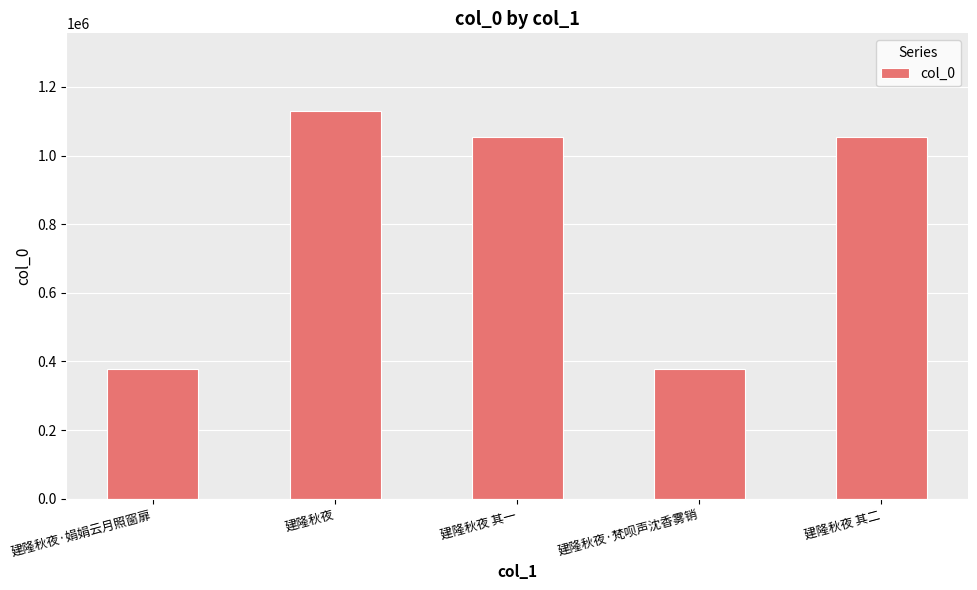

What is the difference between the values at 建隆秋夜·娟娟云月照窗扉 and 建隆秋夜·梵呗声沈香雾销?

121